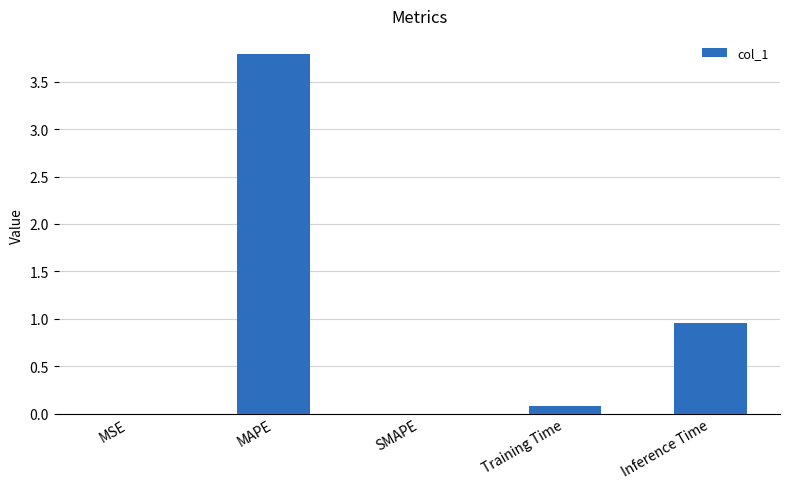

Is it true that the value at MAPE is 3.8?

True